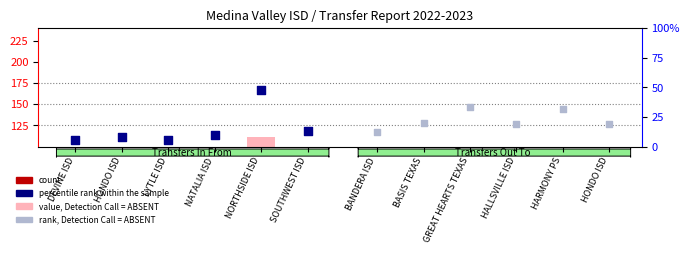

Approximately how many times larger is the value at LYTLE ISD compared to HONDO ISD?

0.7